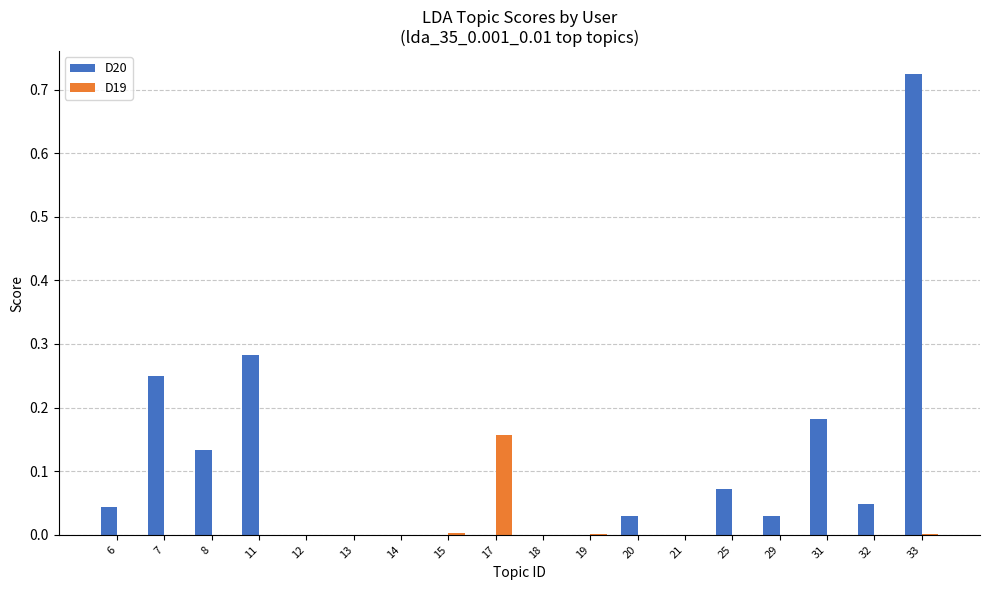

At which label does D20 reach its peak?

33